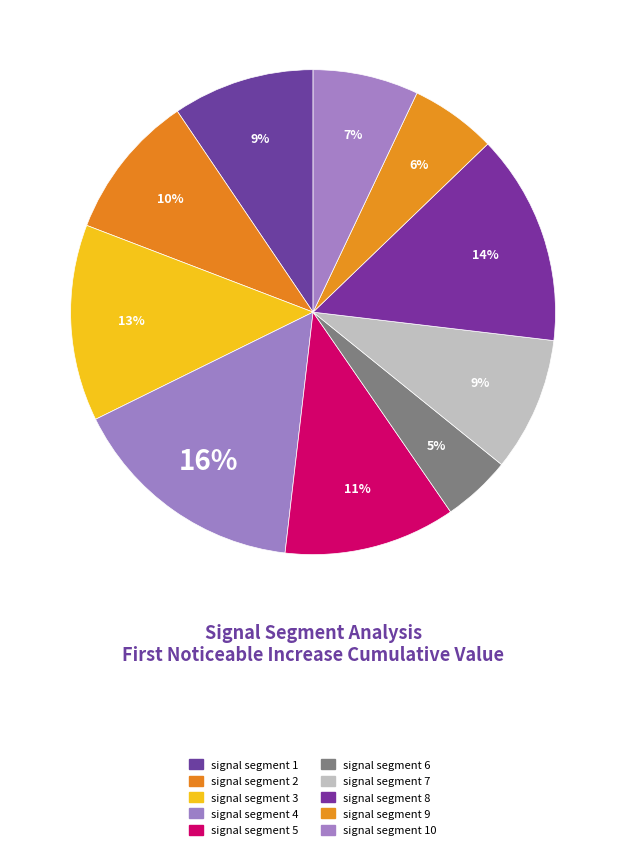

To the nearest percent, what is the difference between the largest and smallest slice percentages?

11%